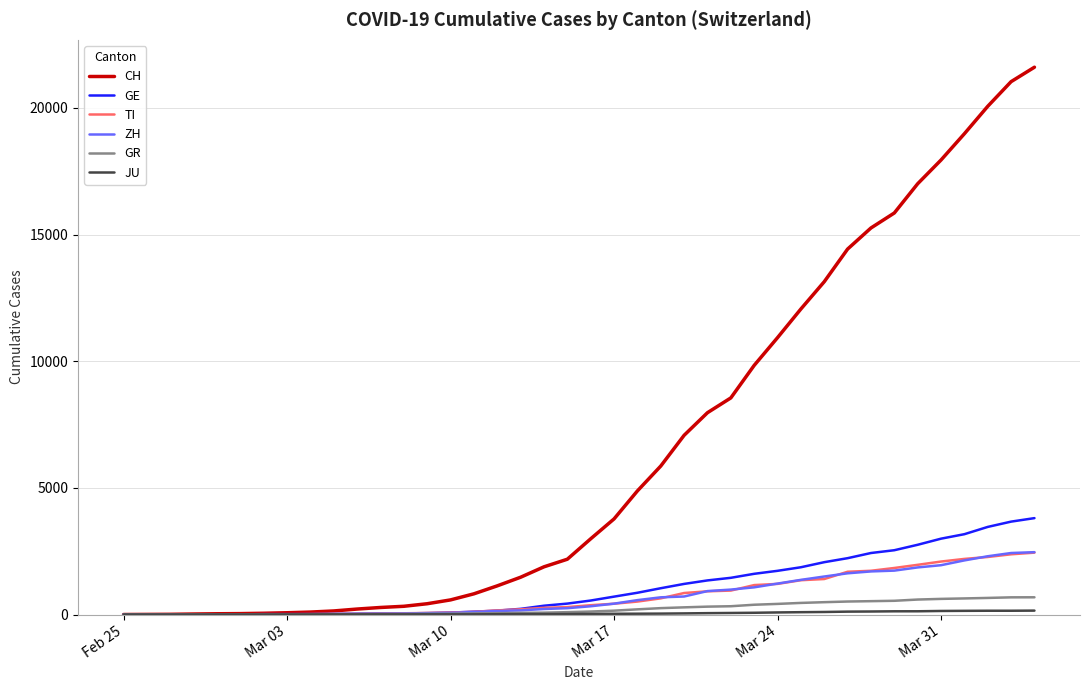

Which series has the largest total across all categories?

CH